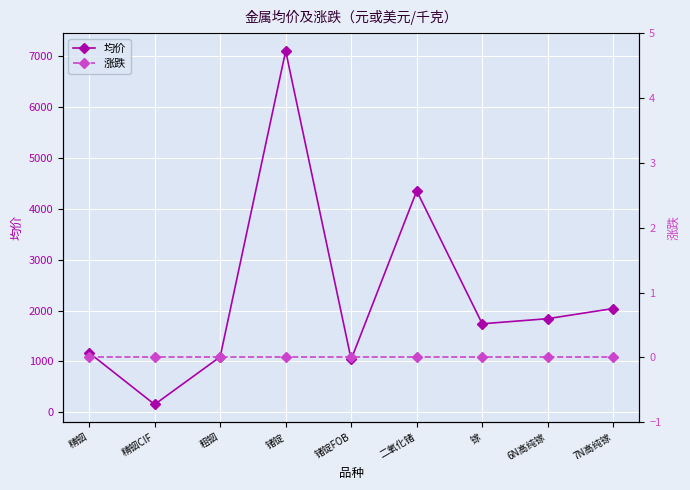

At how many categories does at least one series exceed 5683?

1